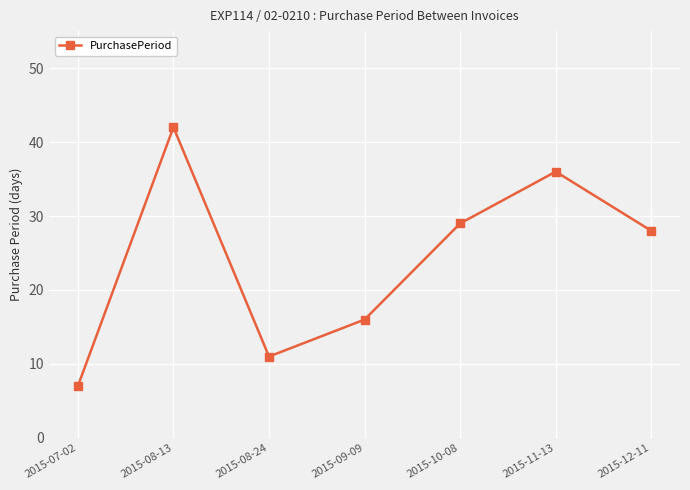

What is the ratio of the value at 2015-07-02 to the value at 2015-10-08?

0.2